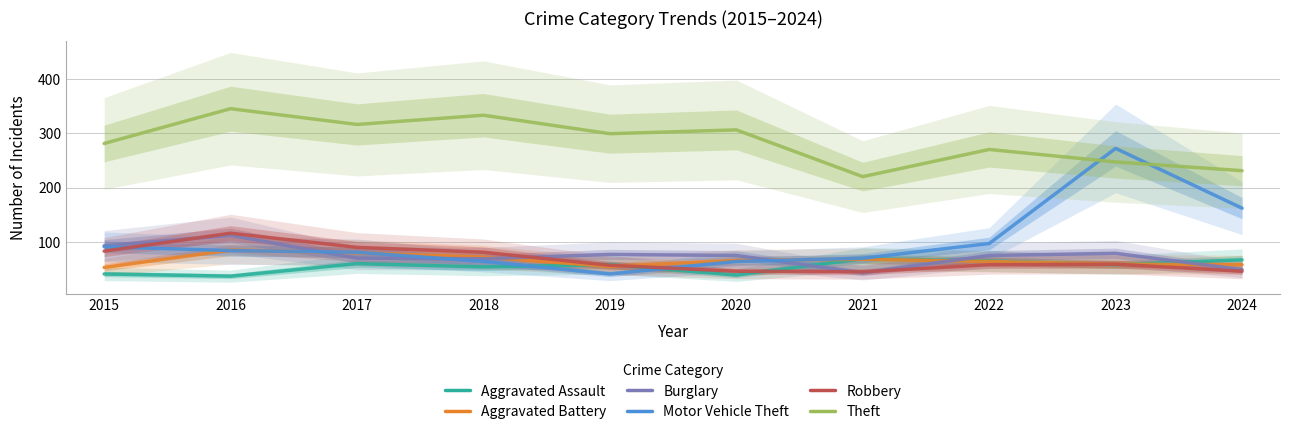

At how many categories does at least one series exceed 174?

10